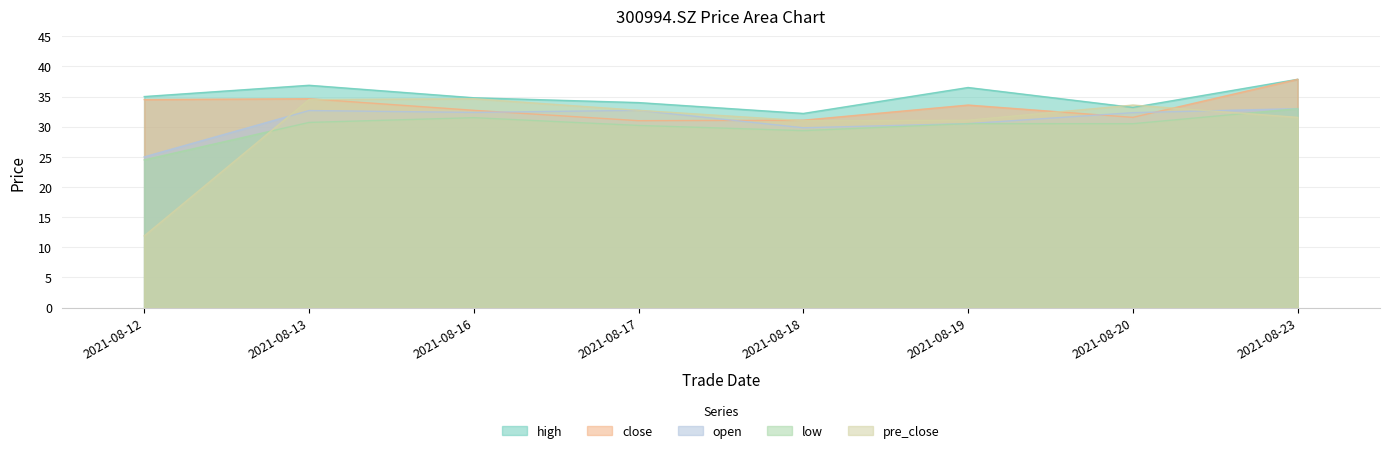

What is the sum of all high values?

280.4